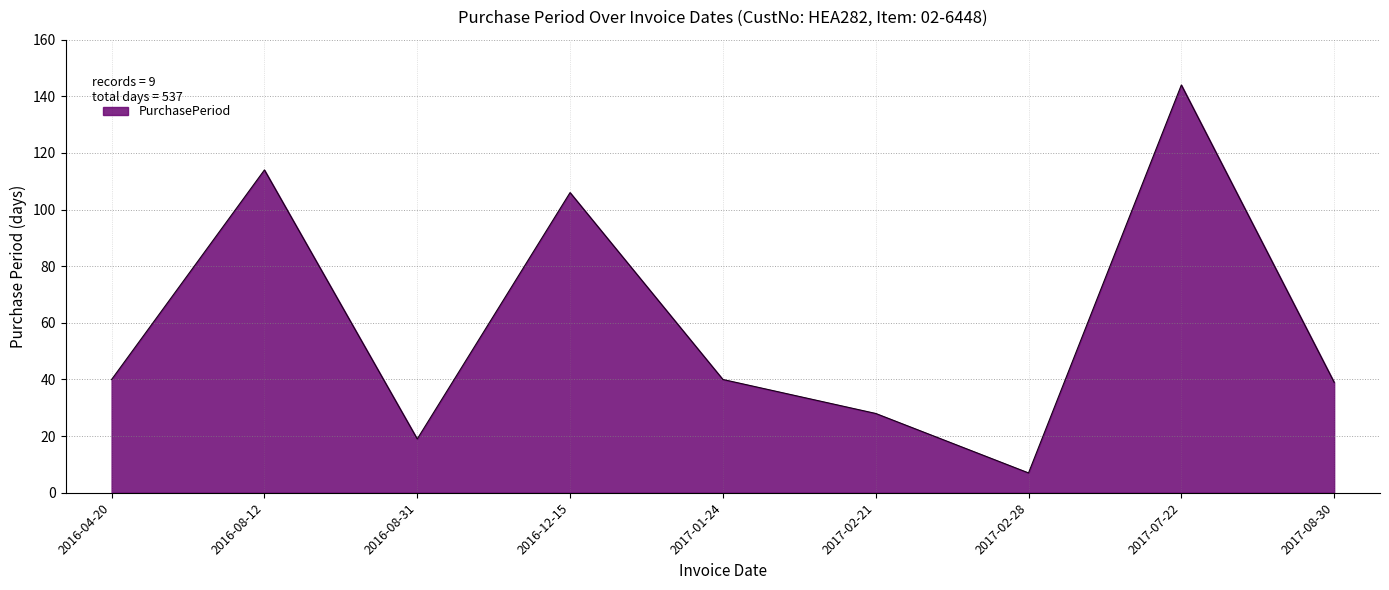

Where is the data nearest to the value 75?

2016-12-15